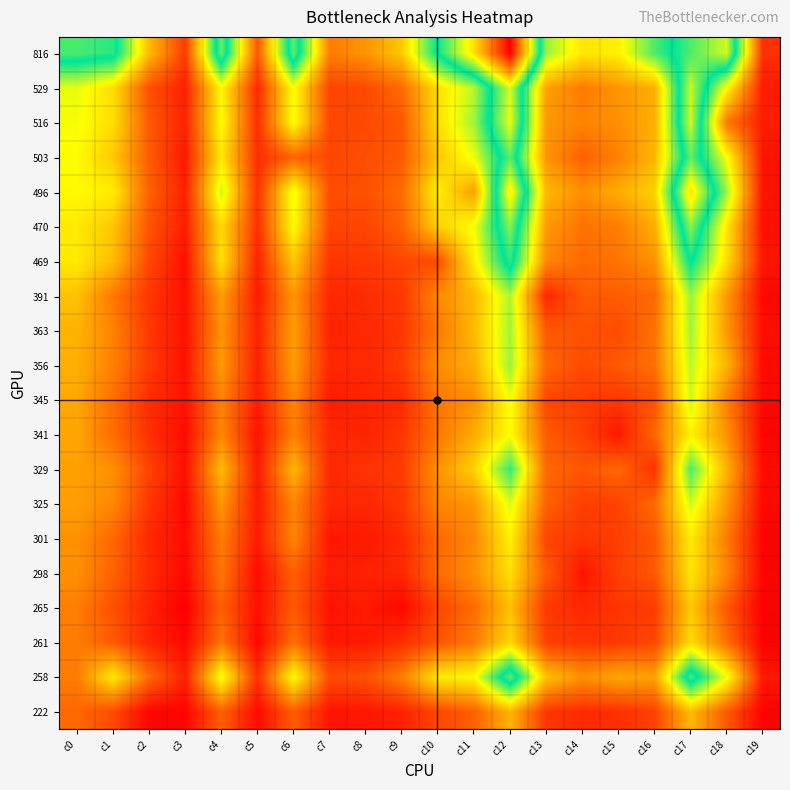

Which label corresponds to the smallest value in the chart?

c3